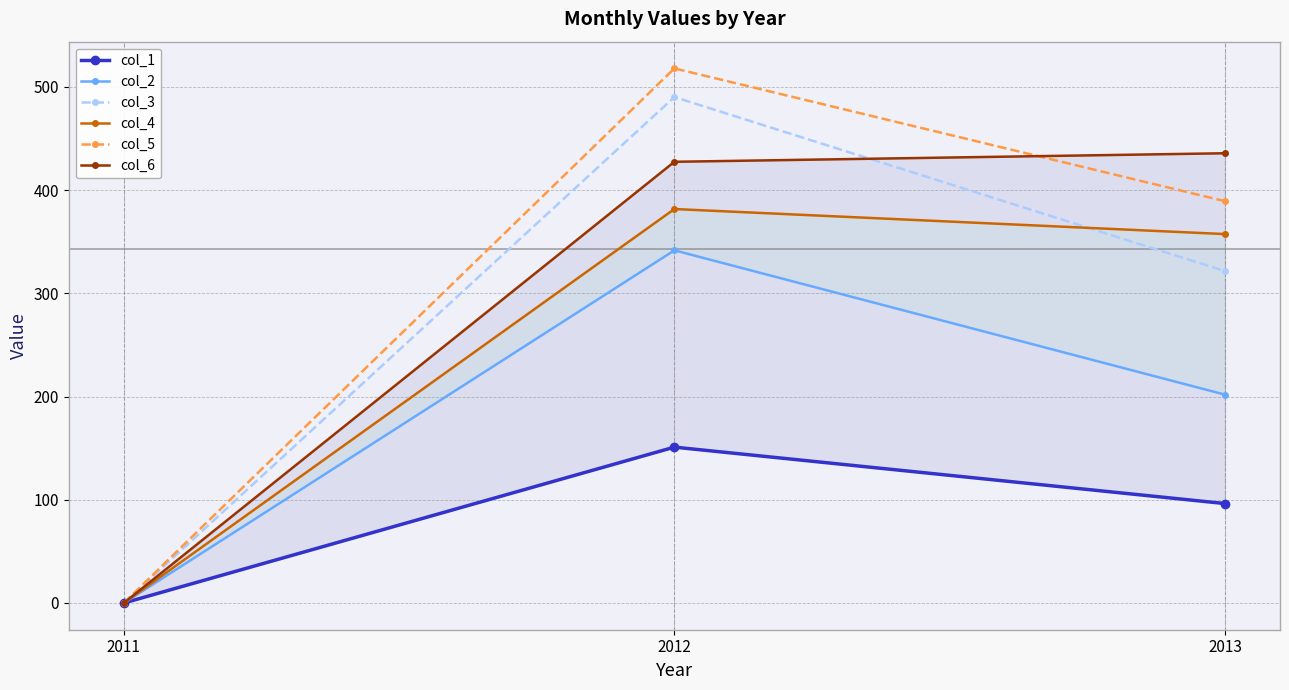

Which series has the widest spread of values?

col_5